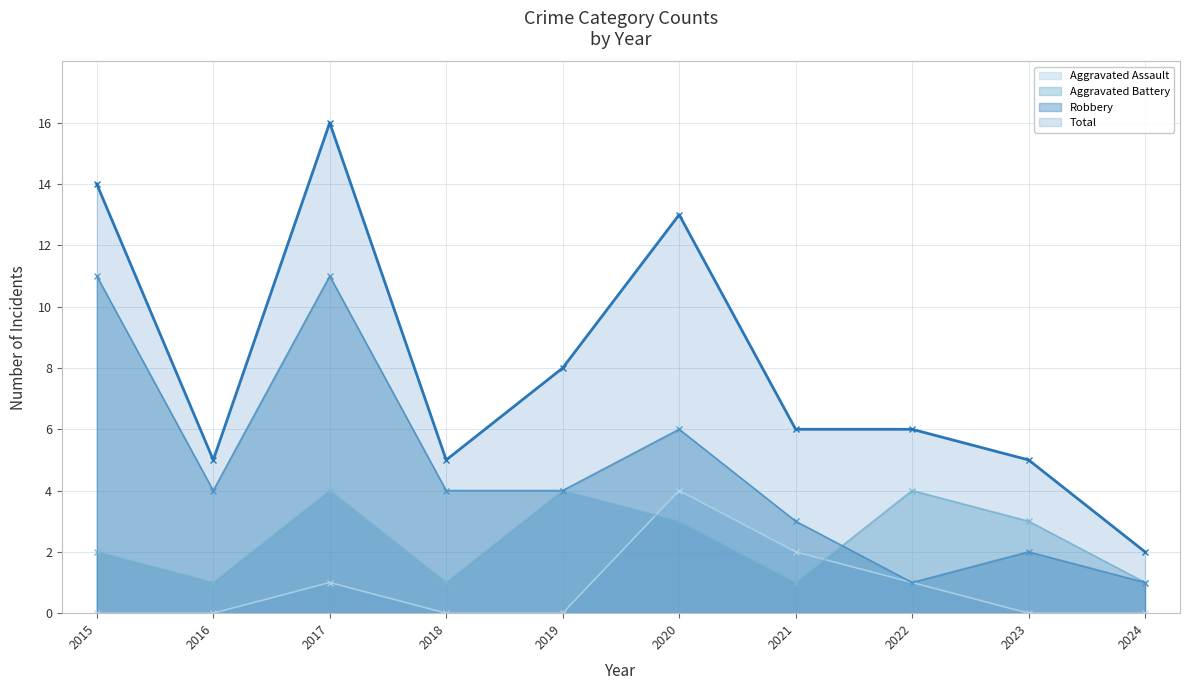

The Total series shows 4 at 2020. True or false?

False